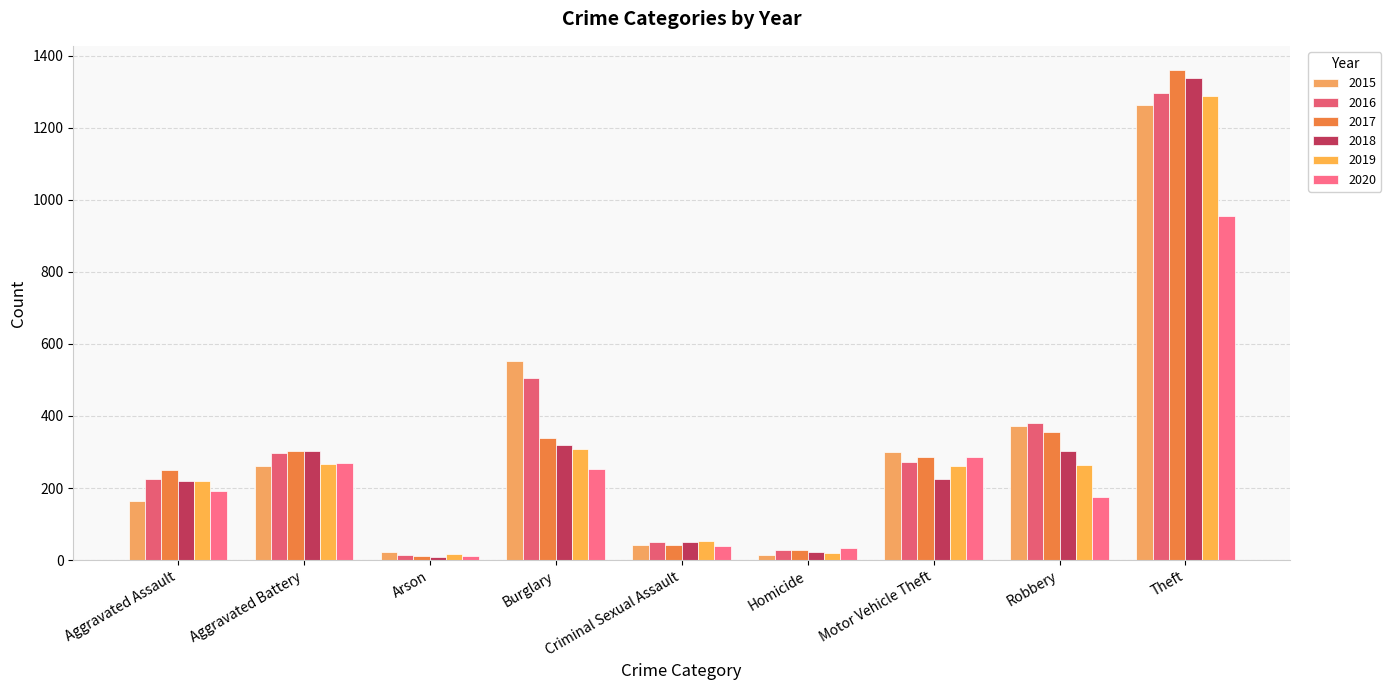

List the labels in order of 2016 value, smallest first.

Arson, Homicide, Criminal Sexual Assault, Aggravated Assault, Motor Vehicle Theft, Aggravated Battery, Robbery, Burglary, Theft